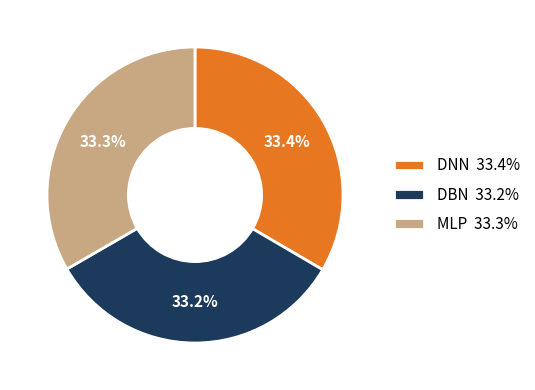

Count the number of slices in the pie.

3